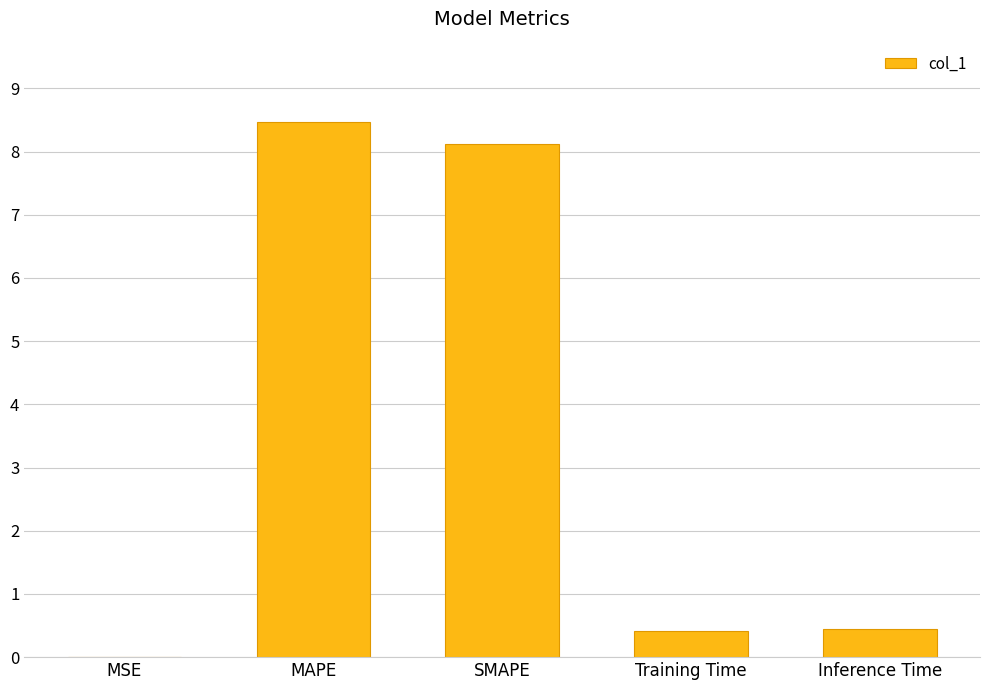

Does the chart contain stacked bars?

No